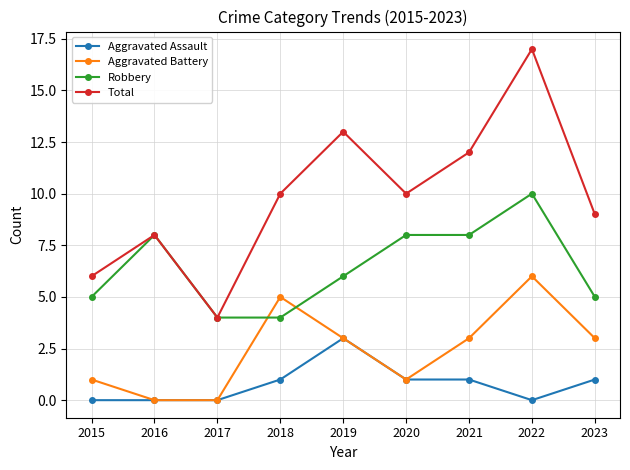

Is it true that Total equals 4 at 2017?

True